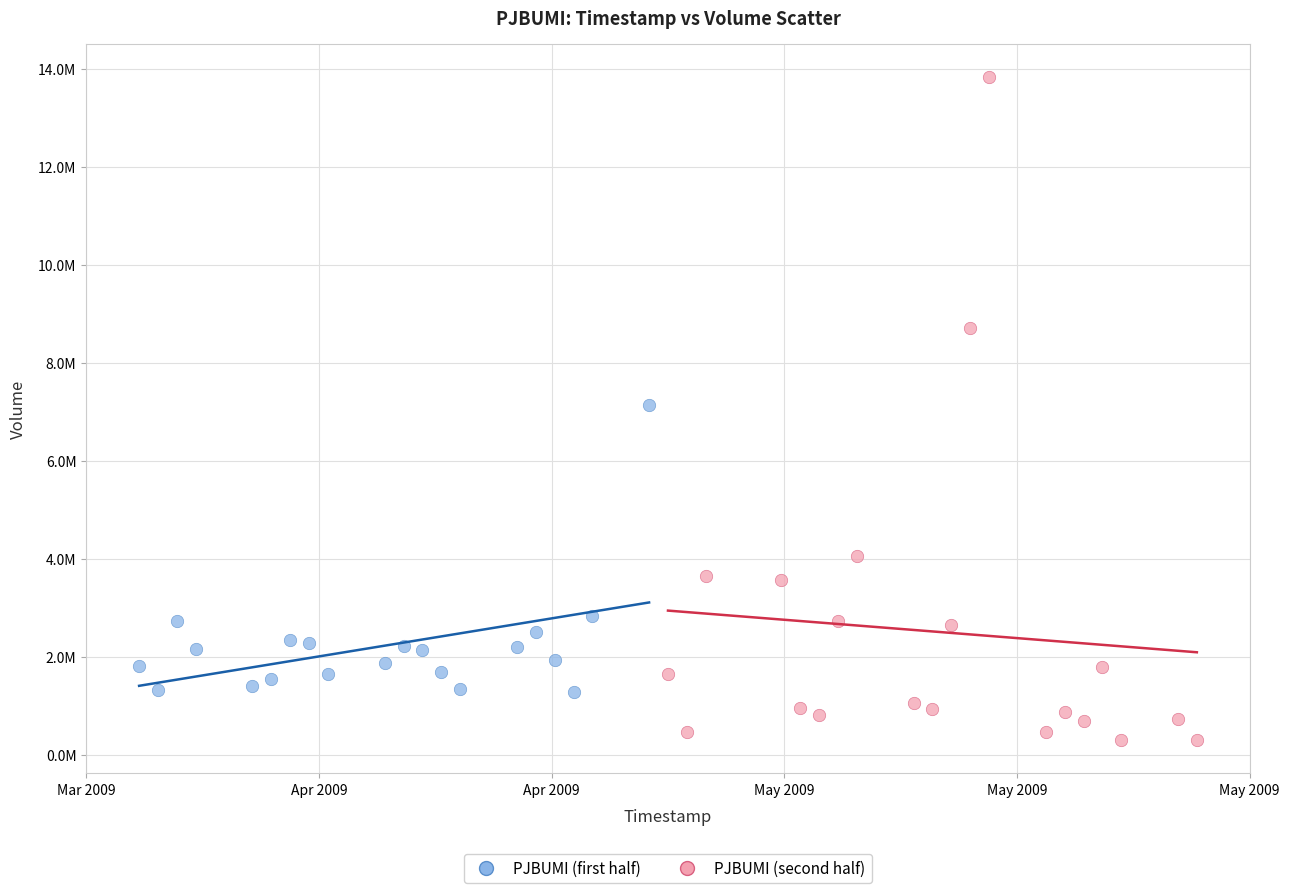

What are all the series names shown in the legend?

PJBUMI (first half), PJBUMI (second half)